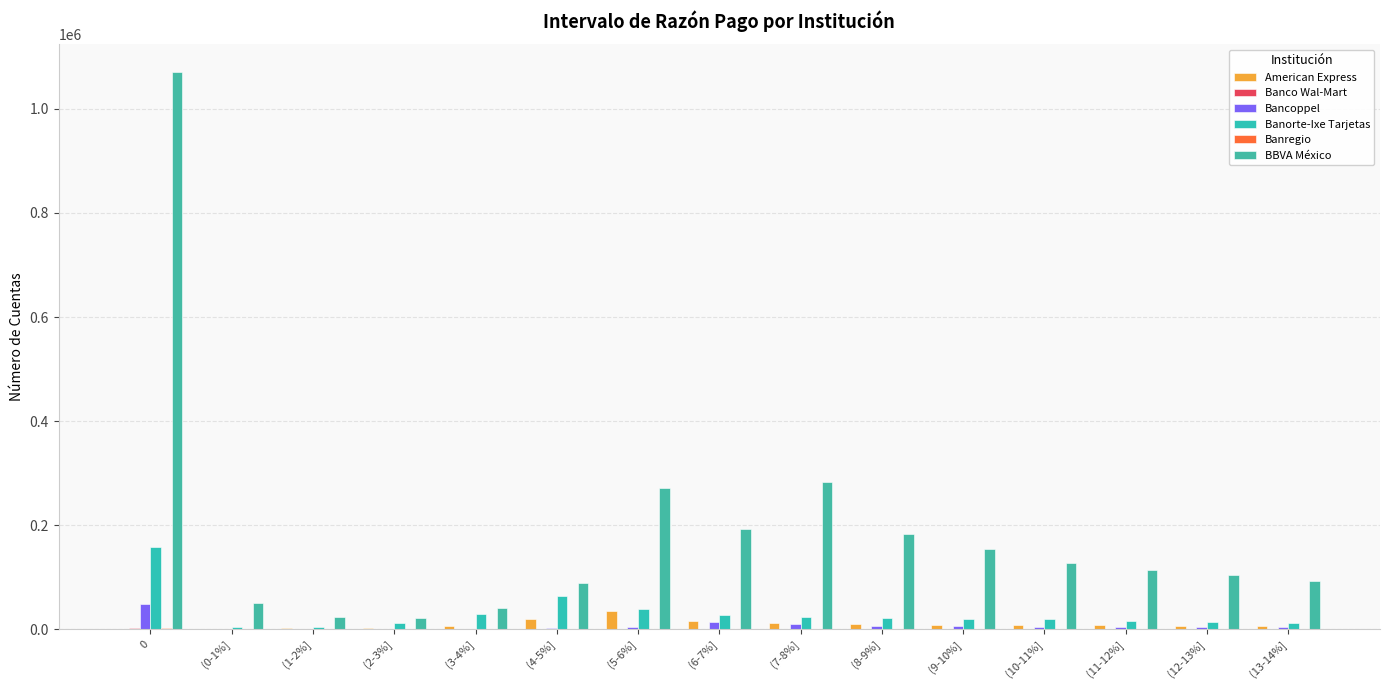

How many distinct data groups are displayed?

6